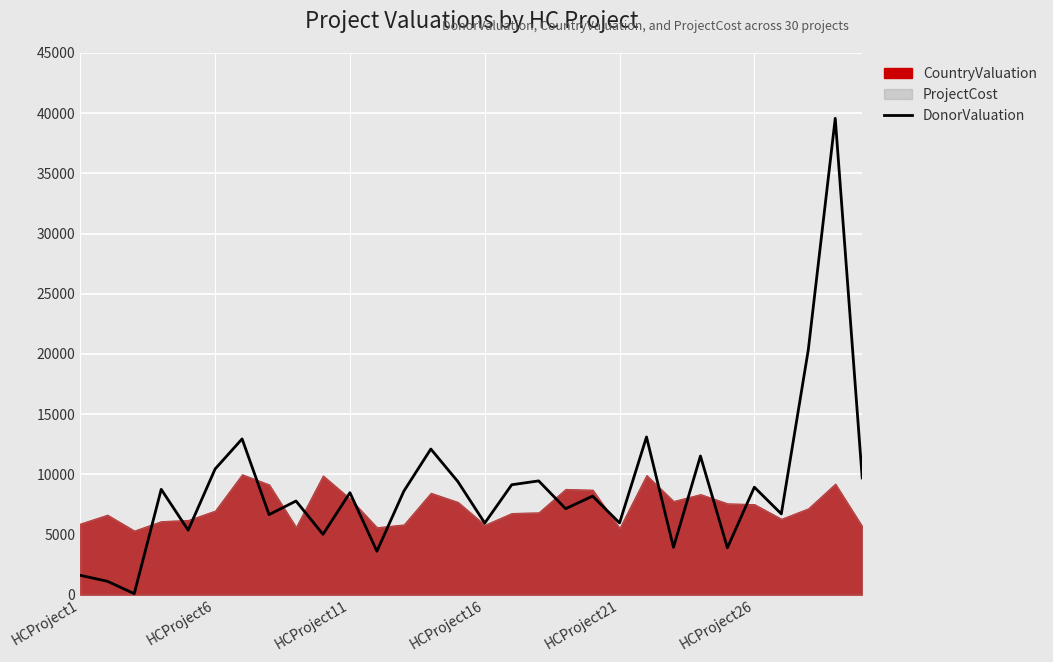

Is it true that the value at 13 is 12093?

True